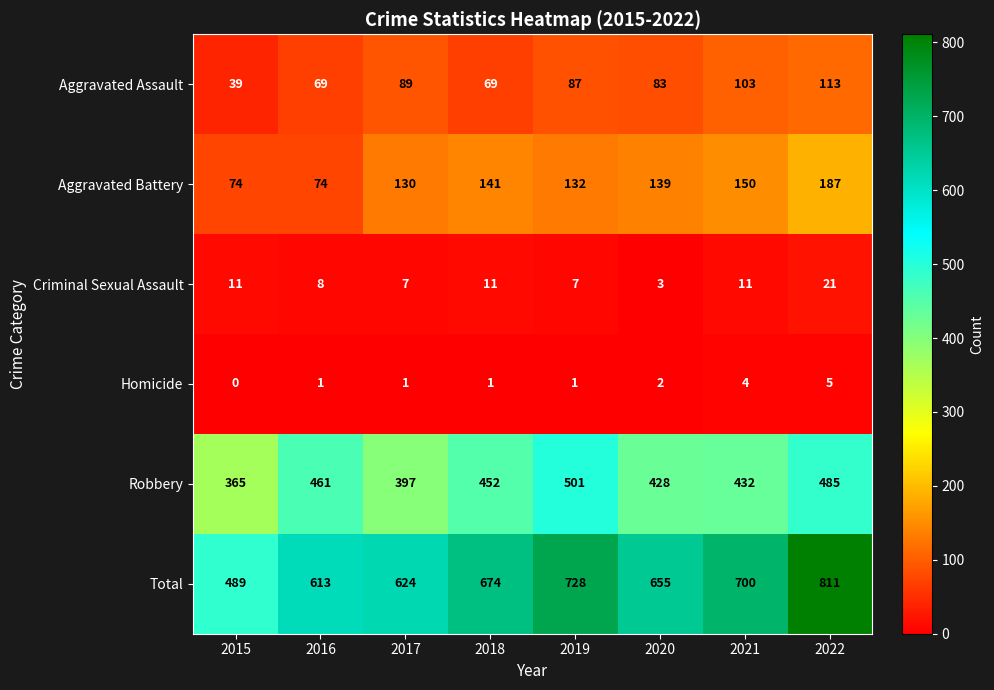

The Aggravated Battery series shows 47 at 2015. True or false?

False